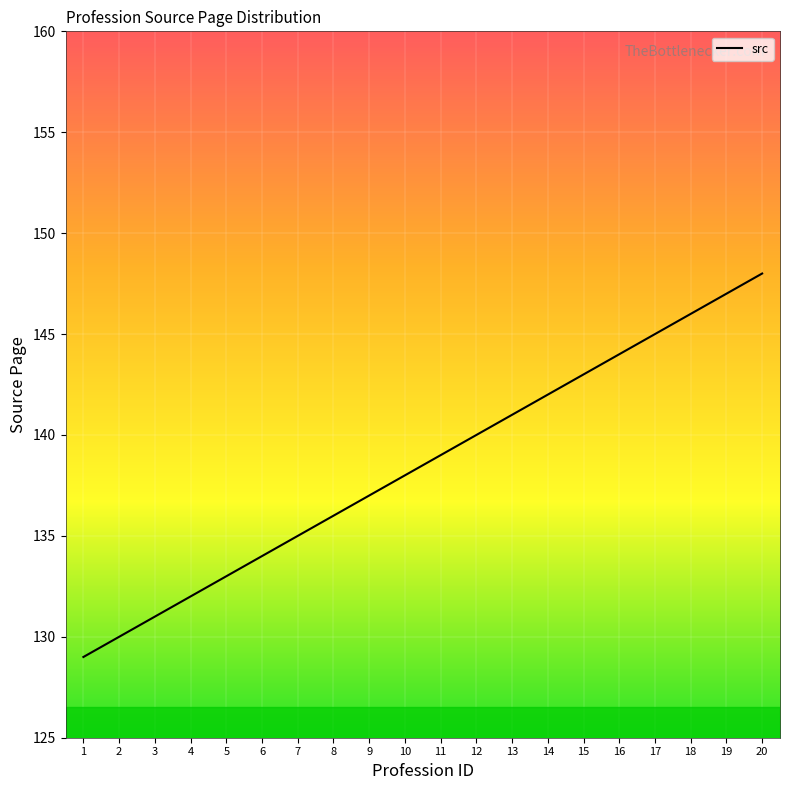

Reading left to right, extract all data points from this chart.

129	130	131	132	133	134	135	136	137	138	139	140	141	142	143	144	145	146	147	148